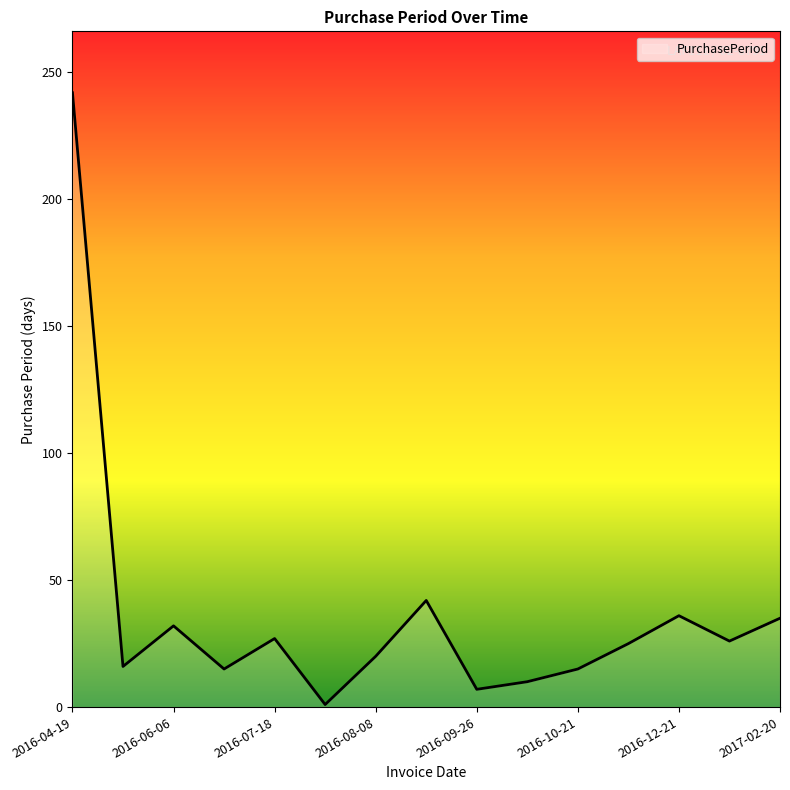

What is the maximum value shown in the chart?

242